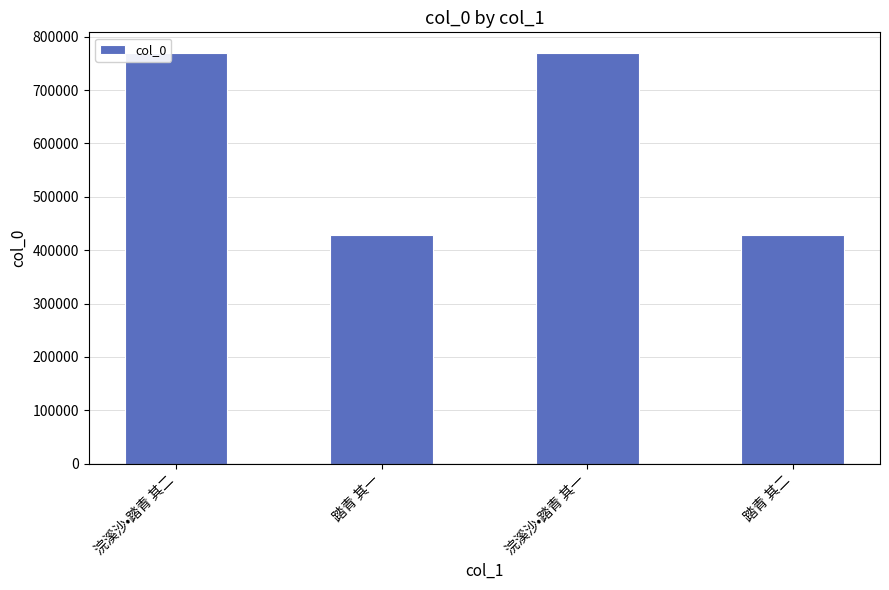

Are the bars grouped side by side (vs. stacked)?

No